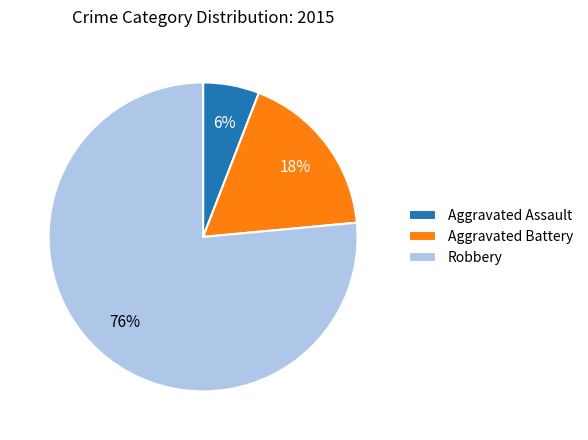

Which has a higher value, Aggravated Battery or Robbery?

Robbery